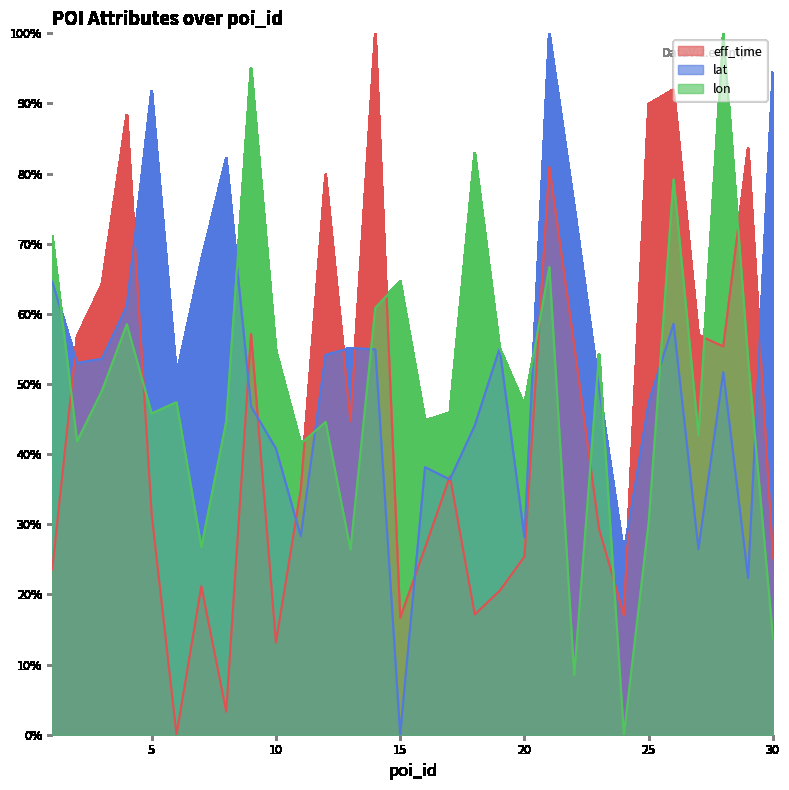

At which category is the sum across all series the highest?

21